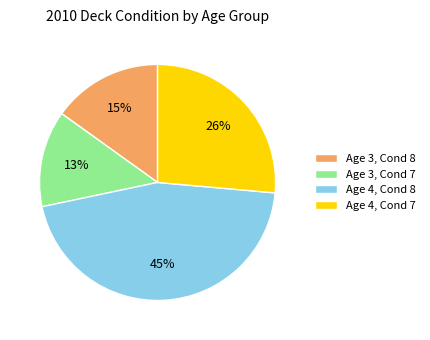

How many slices are in this pie chart?

4